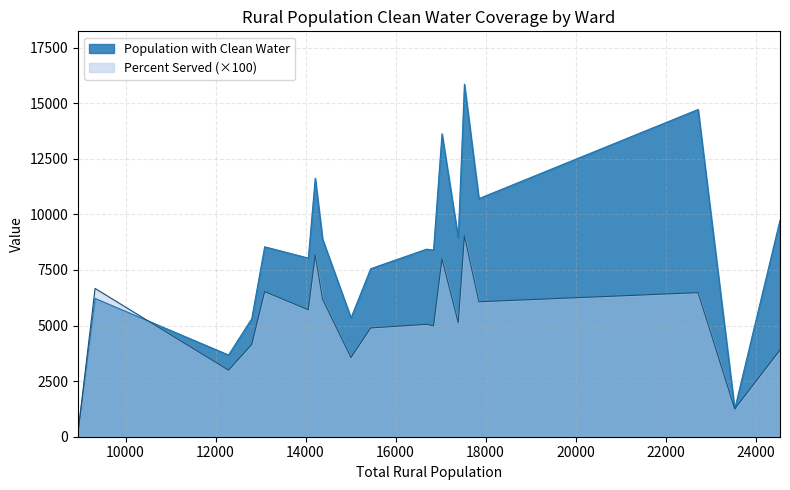

The Population with Clean Water series shows 9741.0 at Kabanga. True or false?

True